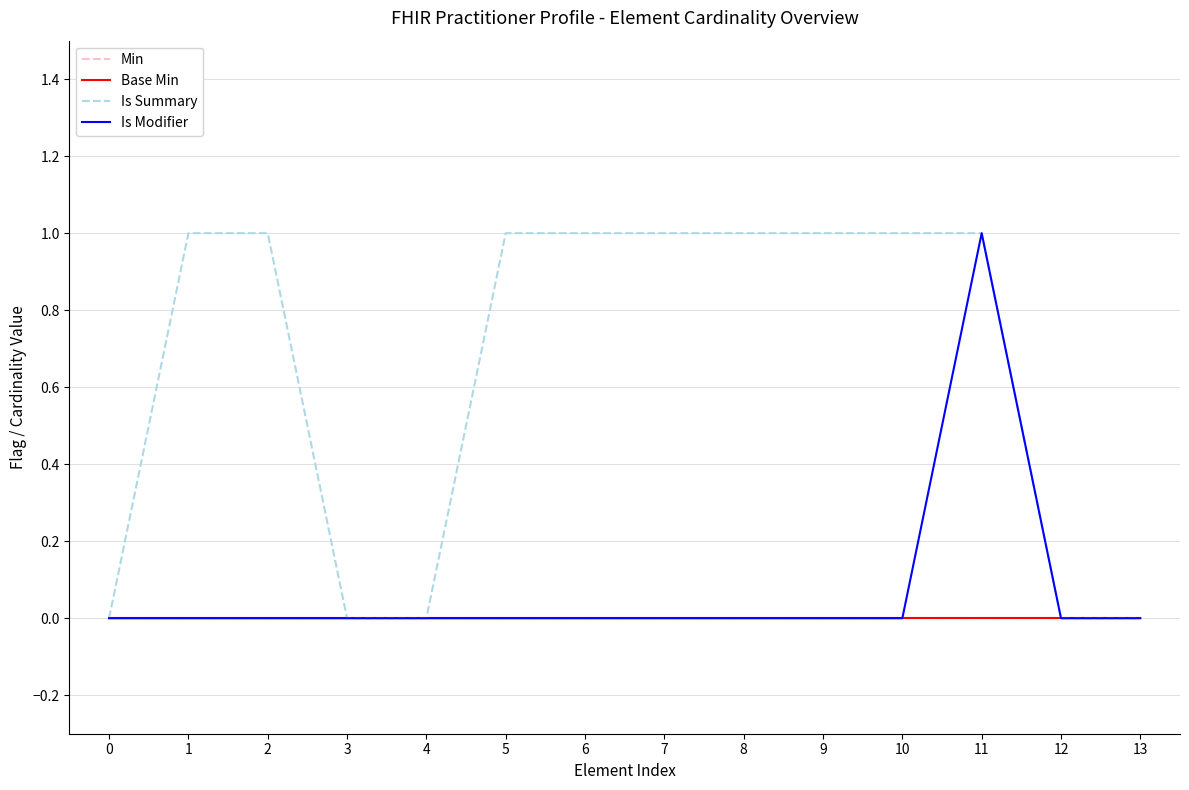

At how many categories does at least one series exceed 0?

9